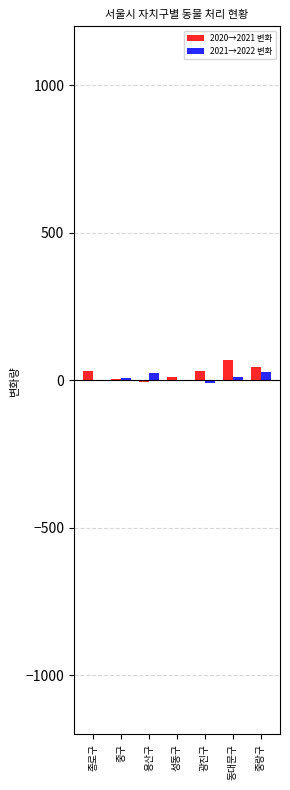

What is the greatest value displayed?

69